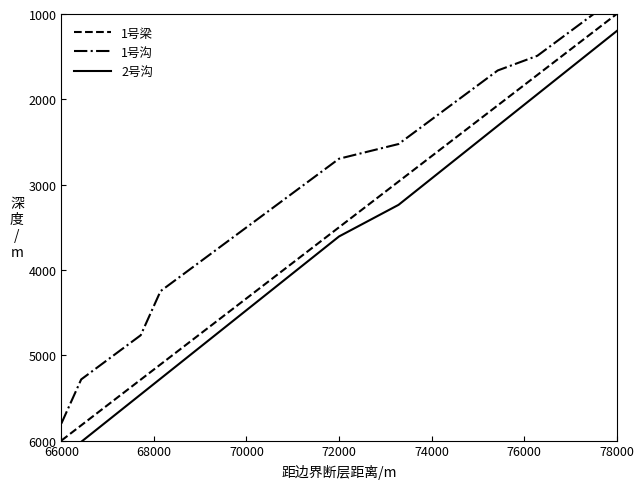

How many categories are shown in the chart?

26